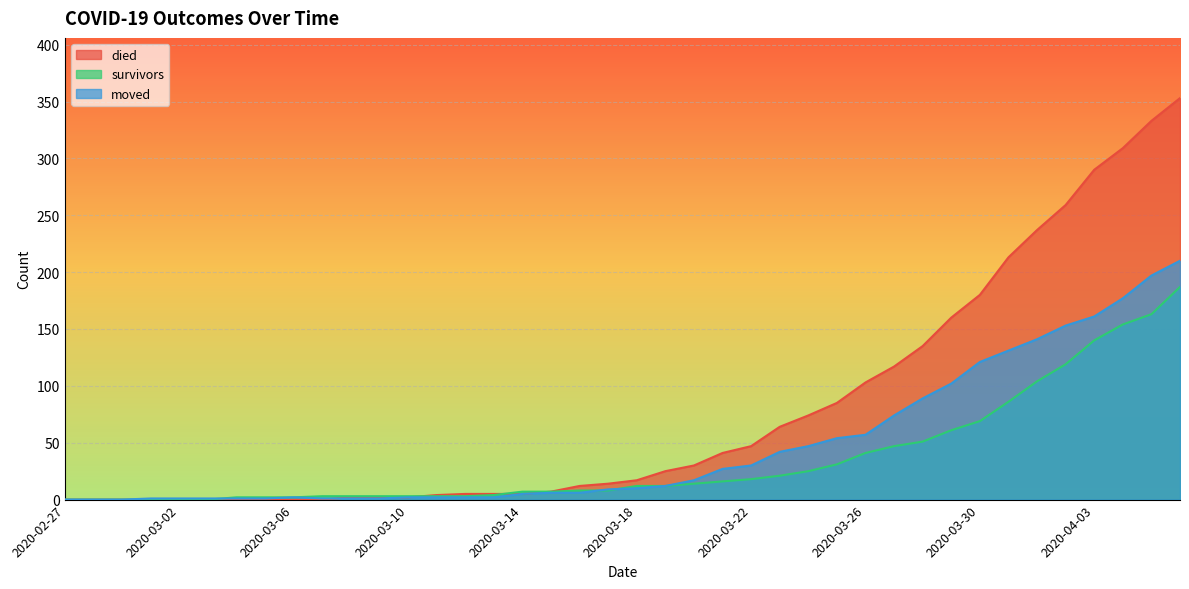

How many lines are shown in the chart?

3